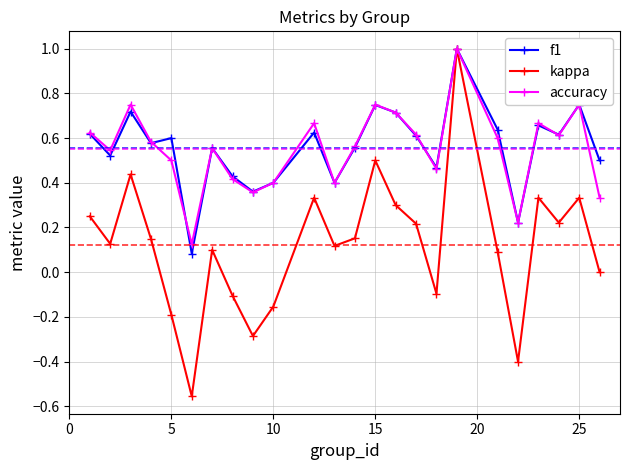

How many lines are shown in the chart?

3